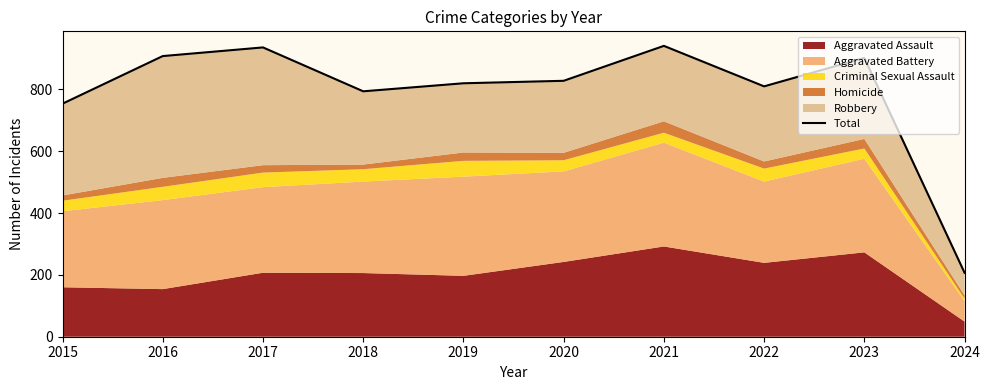

Where is the data nearest to the value 574?

2015